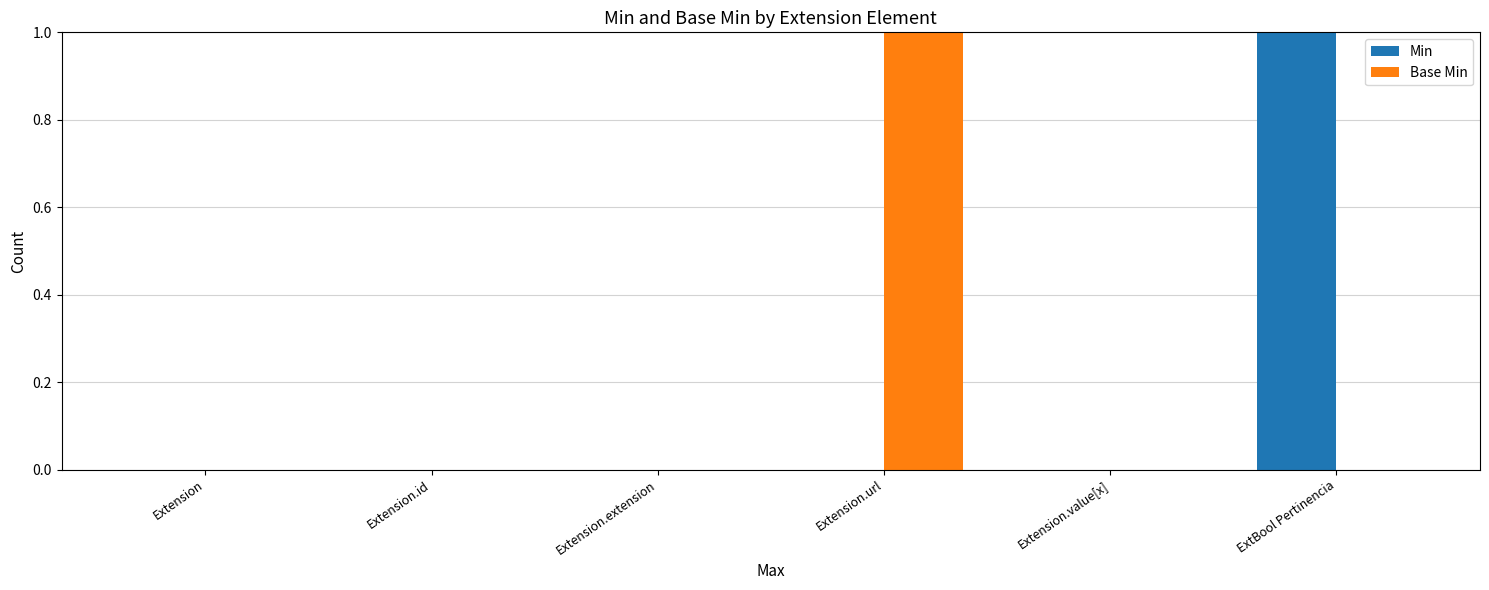

Which series changed the most between Extension.id and ExtBool Pertinencia?

Min